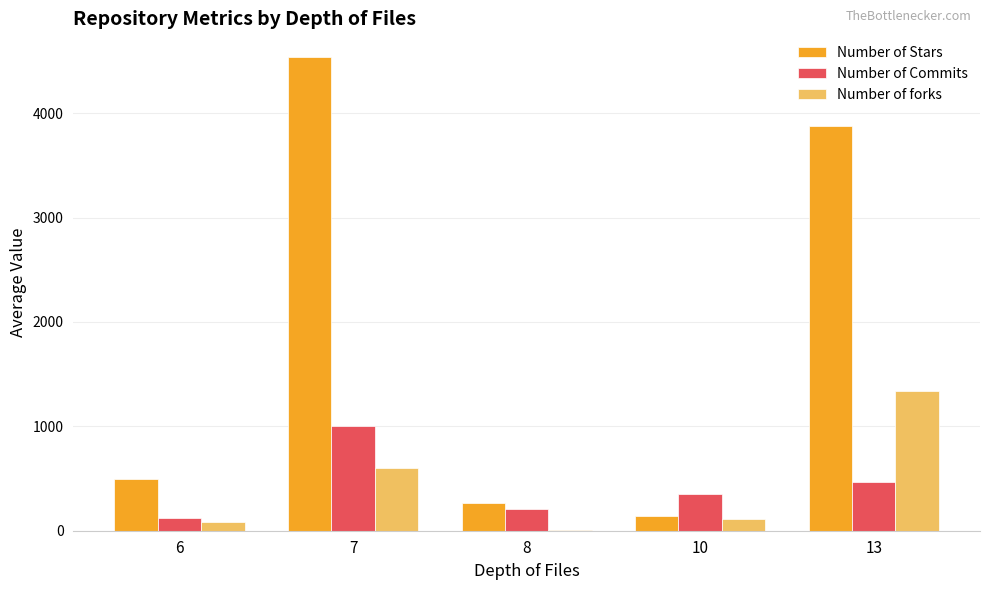

Reading left to right, extract all data points from this chart.

Number of Stars: 6=497	7=4539	8=268	10=139	13=3874
Number of Commits: 6=122	7=1000	8=209	10=352	13=469
Number of forks: 6=87	7=598	8=11	10=110	13=1342